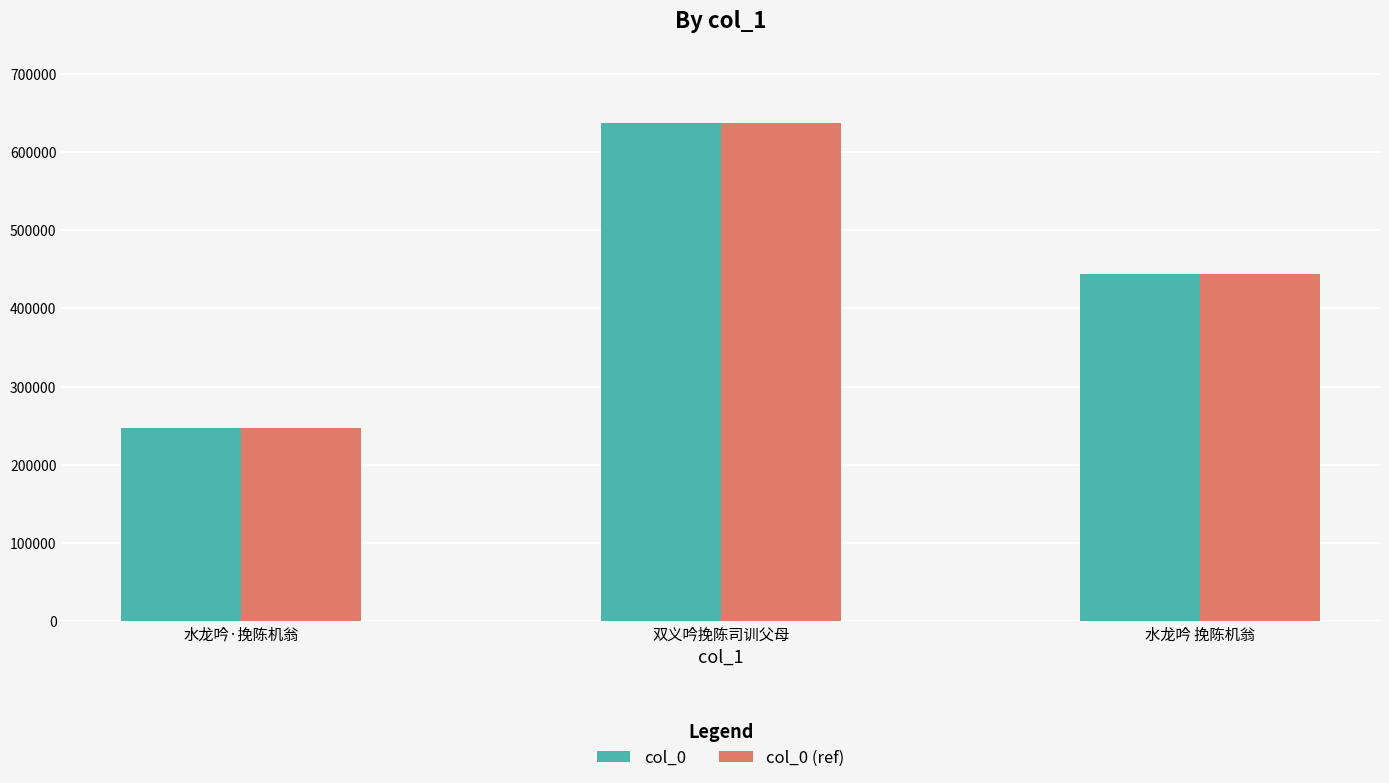

Where is col_0 (ref) nearest to the value 441842?

水龙吟 挽陈机翁